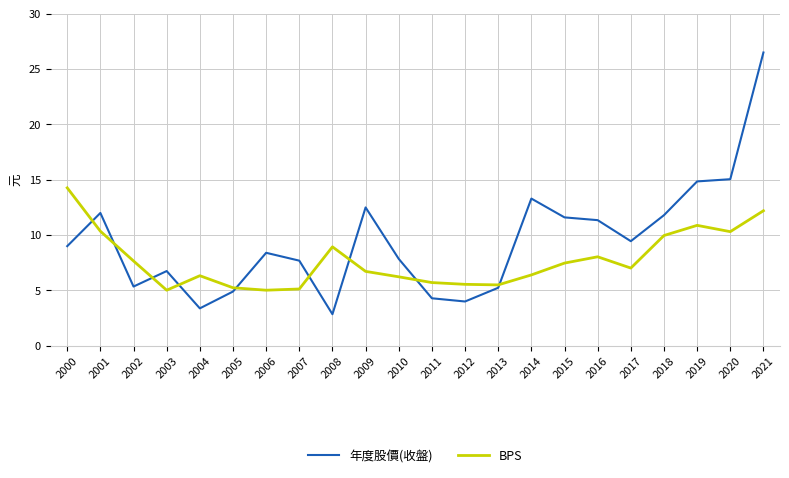

What is the spread (max minus min) of values at 2015?

4.1